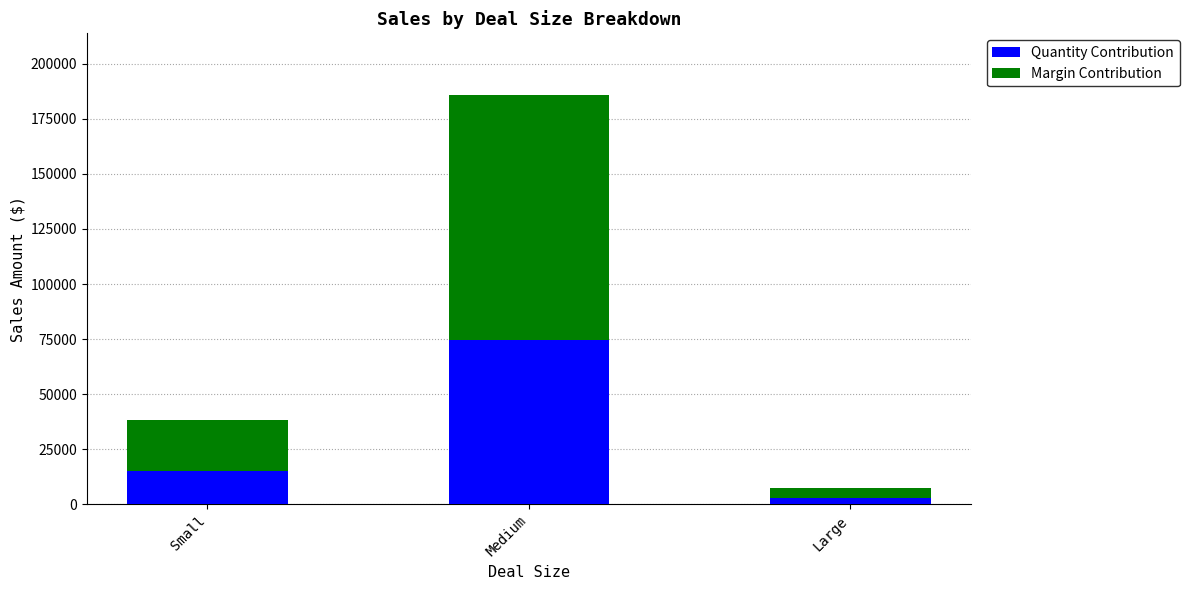

The Quantity Contribution series shows 74369.0 at Medium. True or false?

True